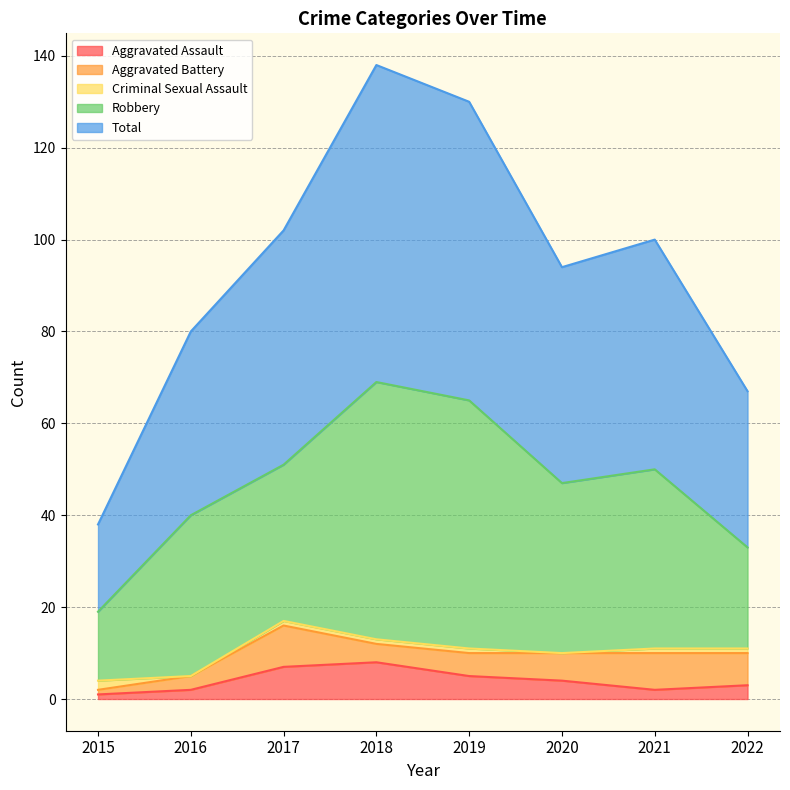

What are all the series names shown in the legend?

Aggravated Assault, Aggravated Battery, Criminal Sexual Assault, Robbery, Total